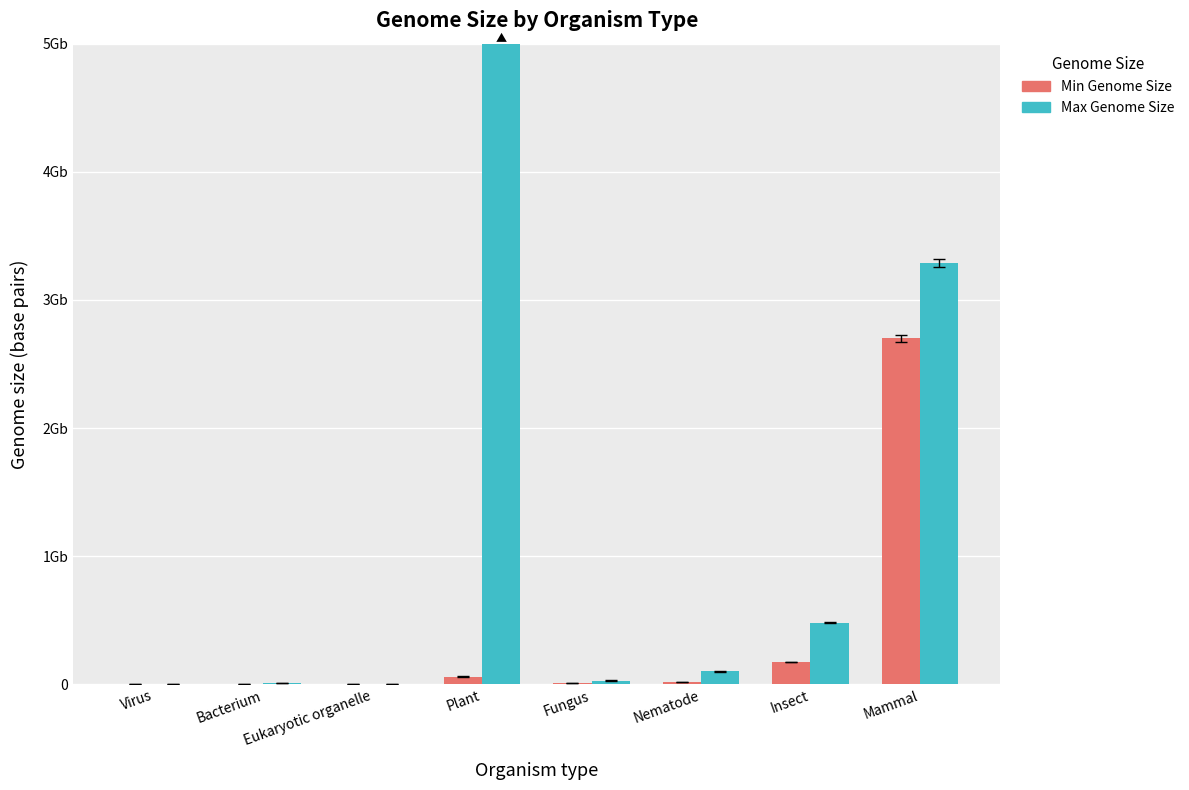

What position from the left is Insect?

7